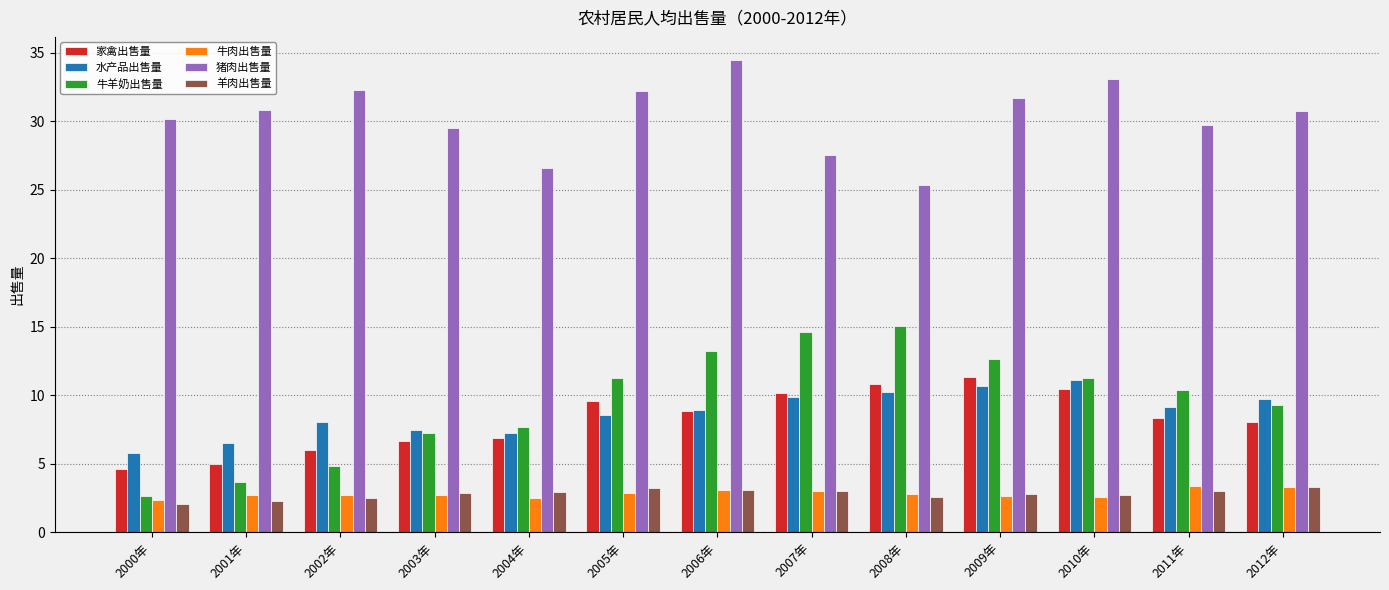

How many categories are shown in the chart?

13